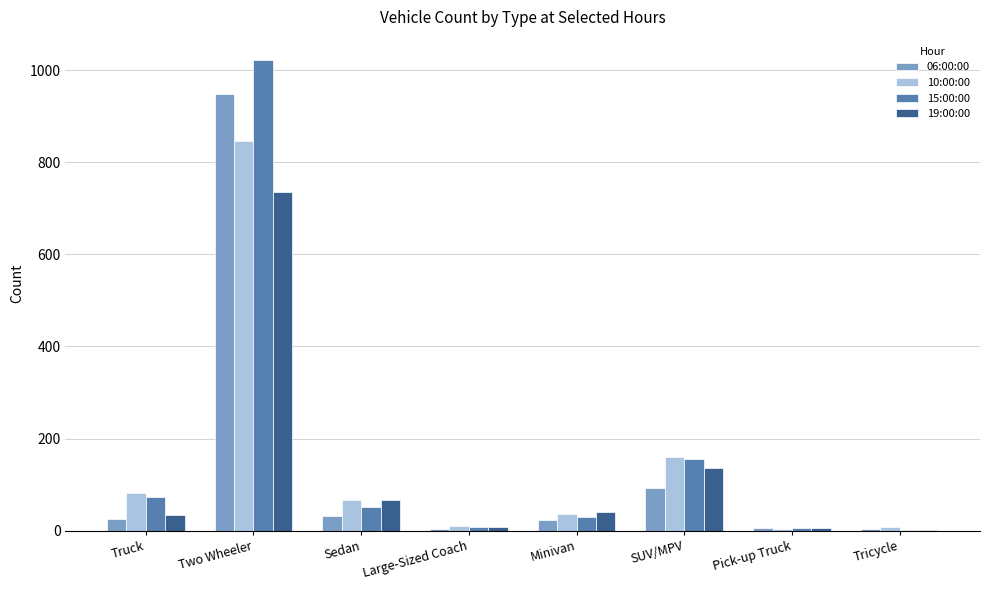

True or false: 15:00:00 has a value of 156 at SUV/MPV.

True